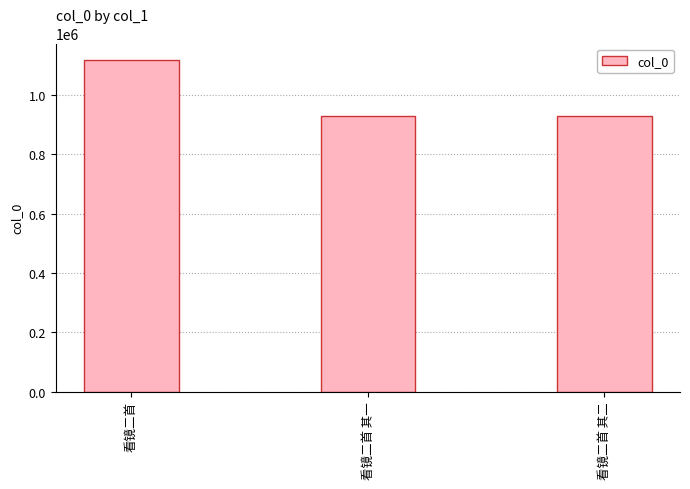

What is the sum of the values at 看镜二首 其一 and 看镜二首?

2047840